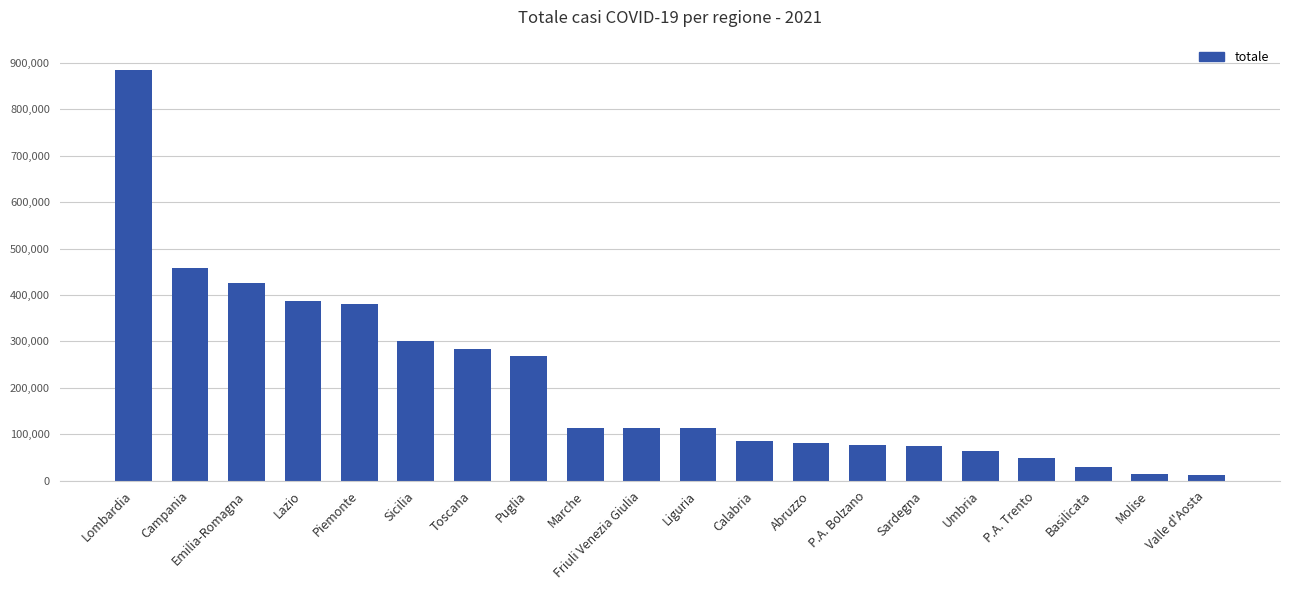

Which has a higher value, Sicilia or Marche?

Sicilia